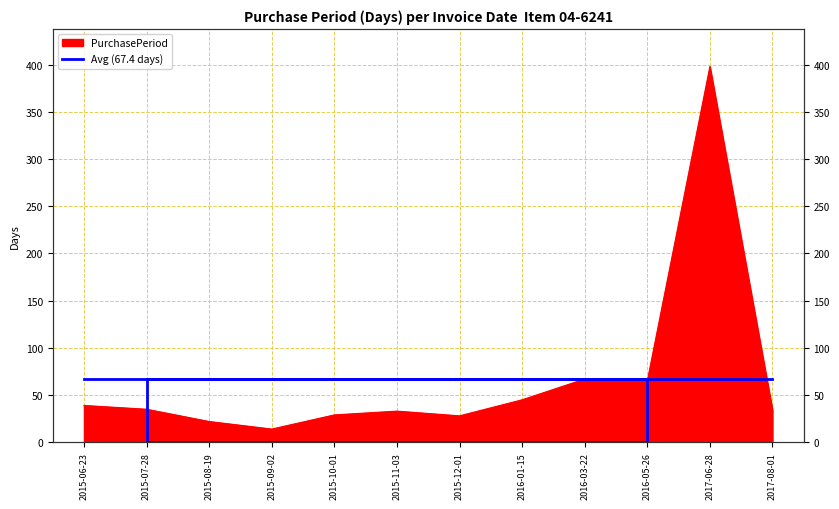

Read the value at 2015-06-23, to the nearest 50.

50